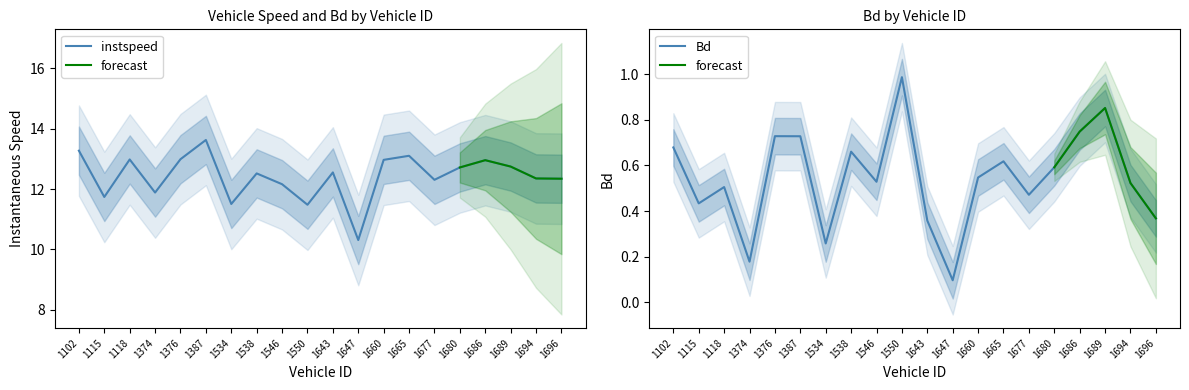

Is this an area chart (filled region under the line)?

No